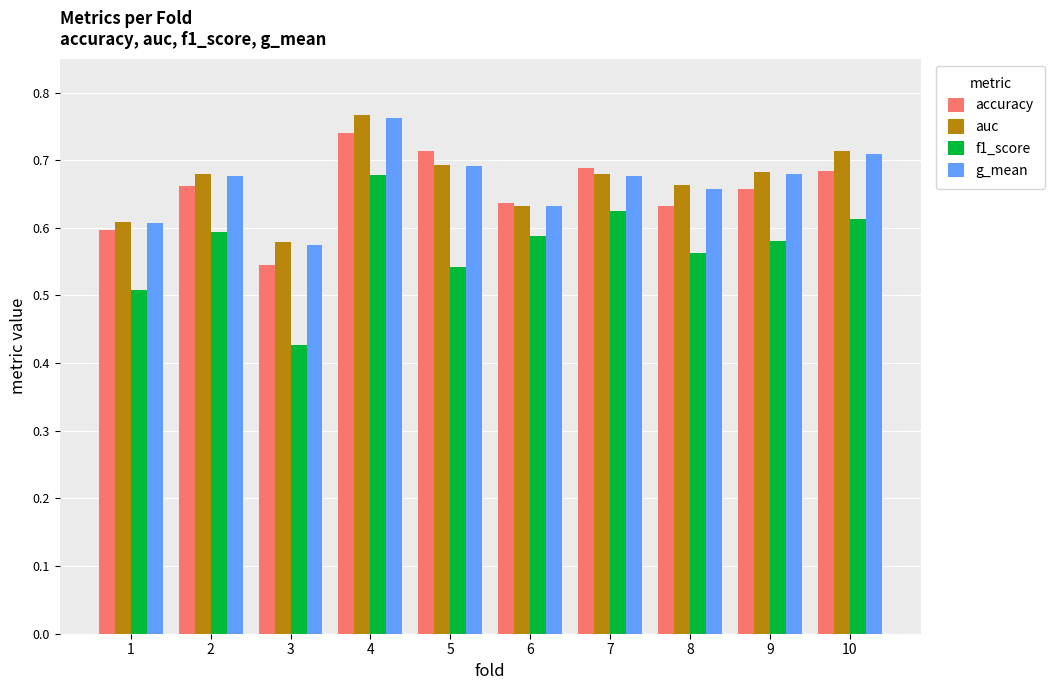

At which label is auc closest to 0?

3